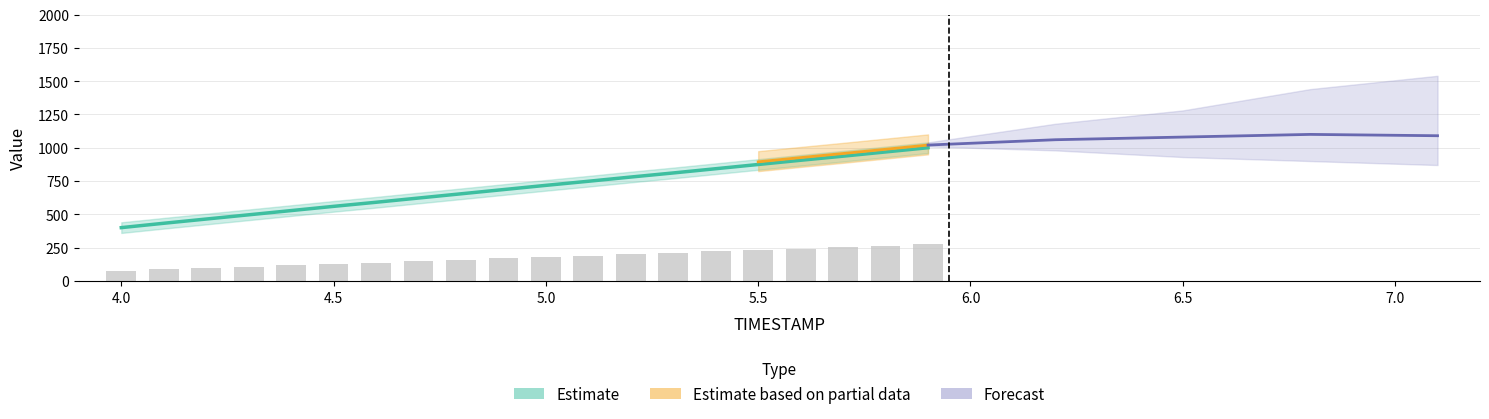

True or false: Y has a value of 75.0 at 4.0.

True